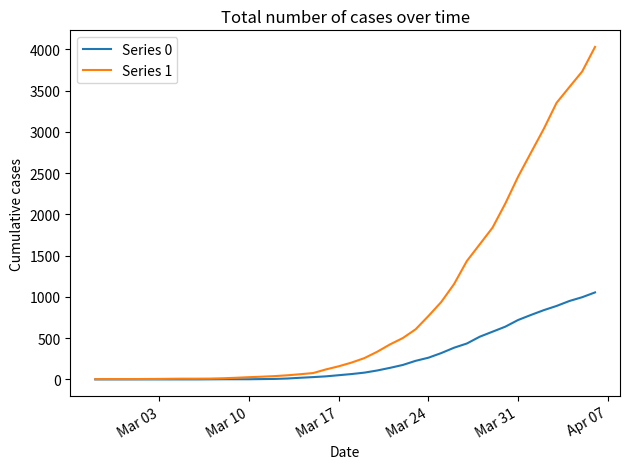

Rank the series by their maximum value, from highest to lowest.

Series 1, Series 0